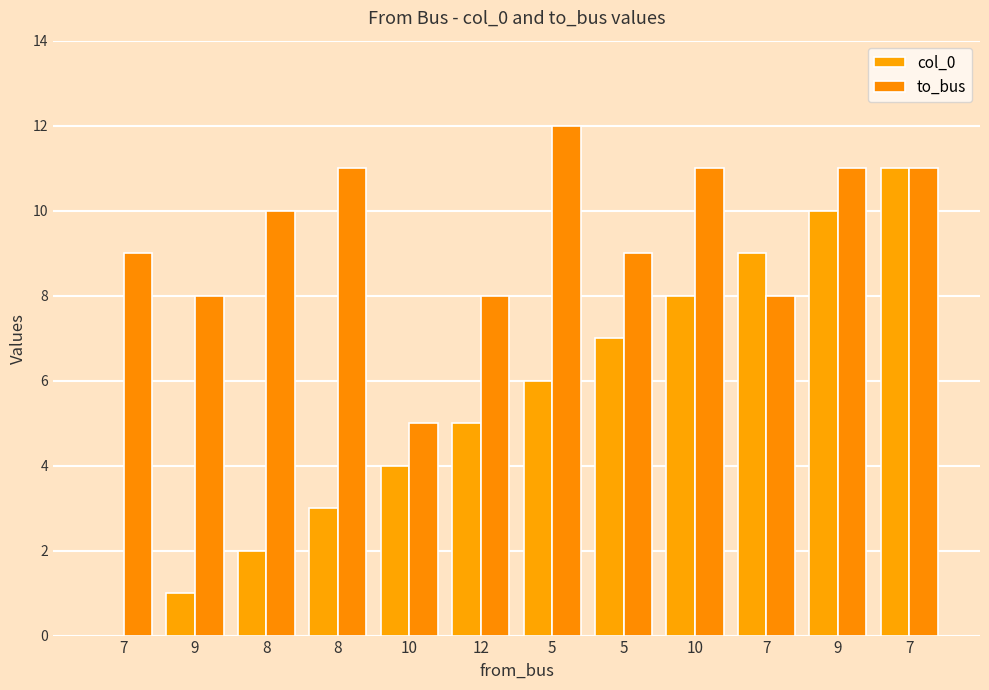

What is the sum of the col_0 values at 9 and 9?

11